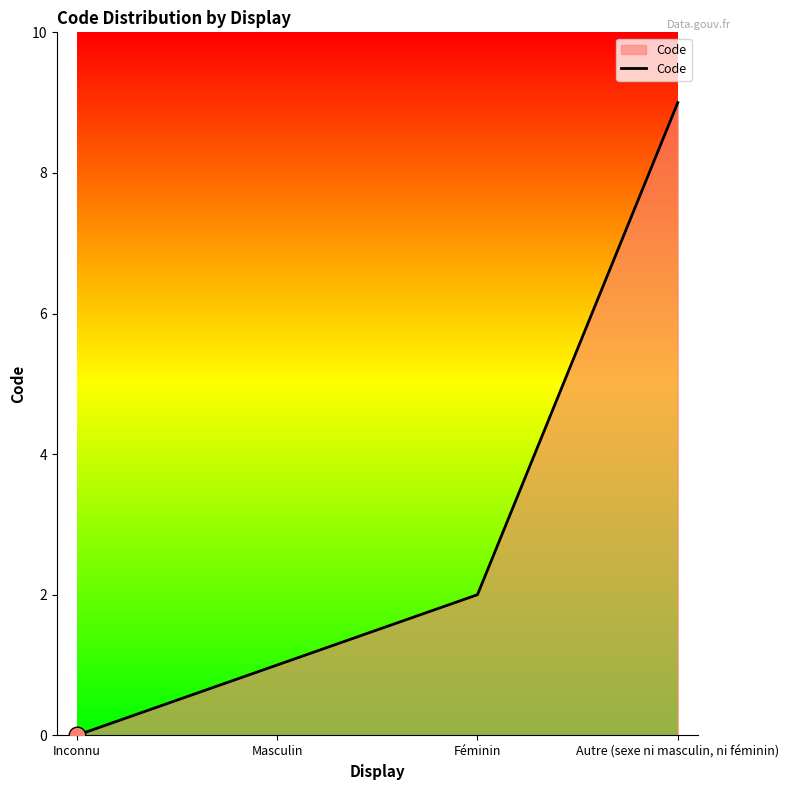

How many lines are shown in the chart?

1